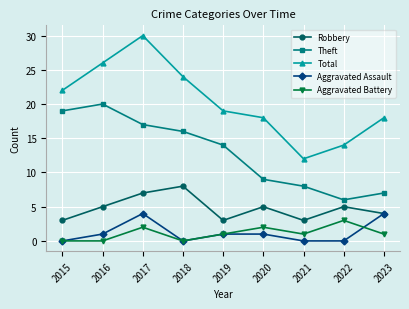

True or false: Aggravated Battery has a value of 0 at 2018.

True